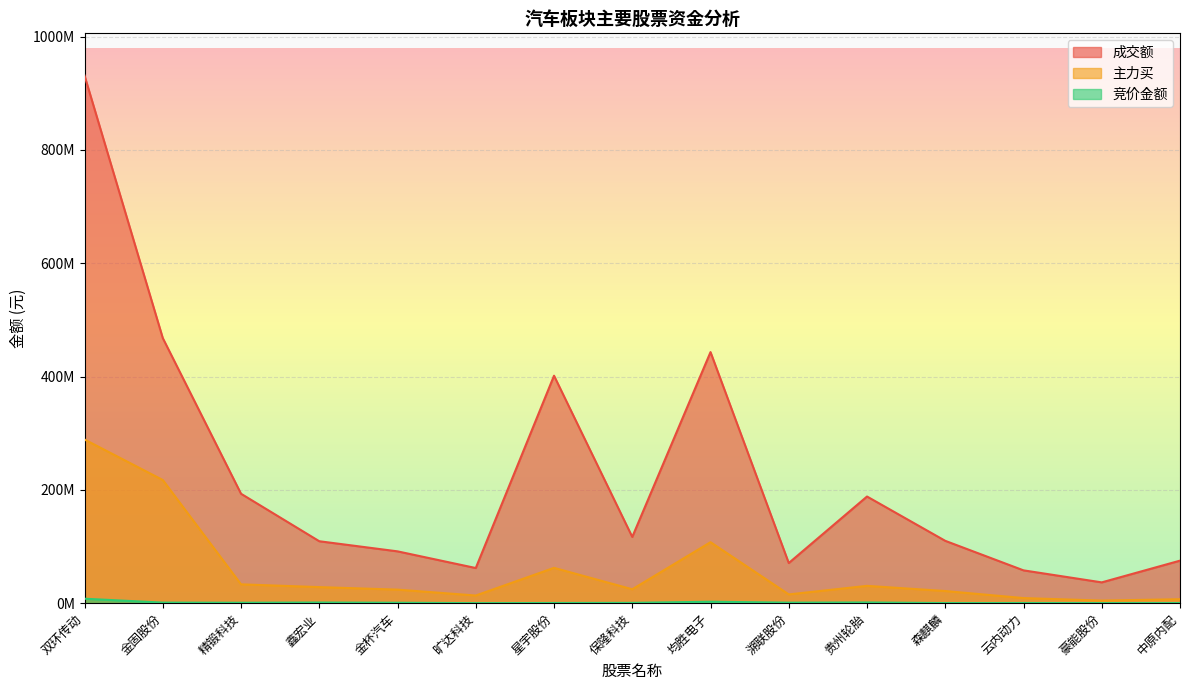

Reading left to right, list all the values displayed in this chart.

成交额: 双环传动=931320026	金固股份=467944368	精锻科技=193151389	鑫宏业=109323492	金杯汽车=91465446	旷达科技=62029470	星宇股份=401512396	保隆科技=116937718	均胜电子=443184958	溯联股份=70856810	贵州轮胎=188265832	森麒麟=110031805	云内动力=57928993	豪能股份=36716105	中原内配=75064333
主力买: 双环传动=288893153	金固股份=217404661	精锻科技=33251077	鑫宏业=28356460	金杯汽车=23924108	旷达科技=13512584	星宇股份=62340268	保隆科技=24538576	均胜电子=107636968	溯联股份=15474990	贵州轮胎=30563449	森麒麟=21448233	云内动力=9007694	豪能股份=4572289	中原内配=6982103
竞价金额: 双环传动=7874465	金固股份=987450	精锻科技=746700	鑫宏业=1129110	金杯汽车=731136	旷达科技=72668	星宇股份=318129	保隆科技=540594	均胜电子=2551160	溯联股份=897077	贵州轮胎=1236429	森麒麟=176766	云内动力=272950	豪能股份=125048	中原内配=169200